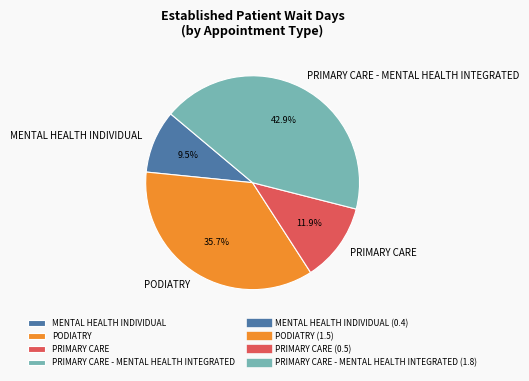

Is MENTAL HEALTH INDIVIDUAL the majority of the pie?

No